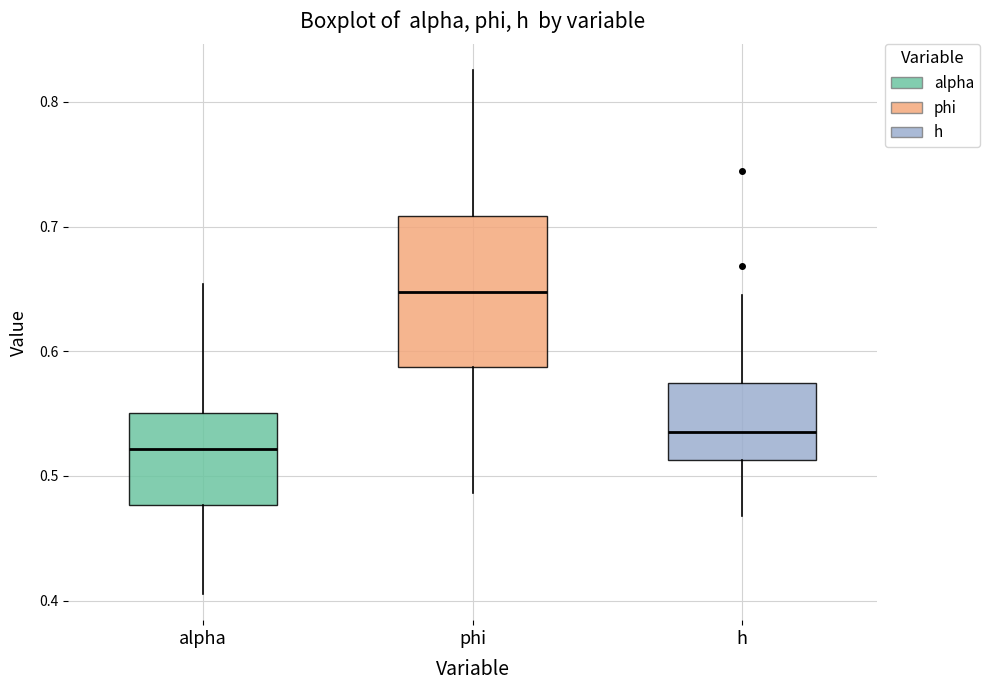

Which box's median line is the lowest?

alpha